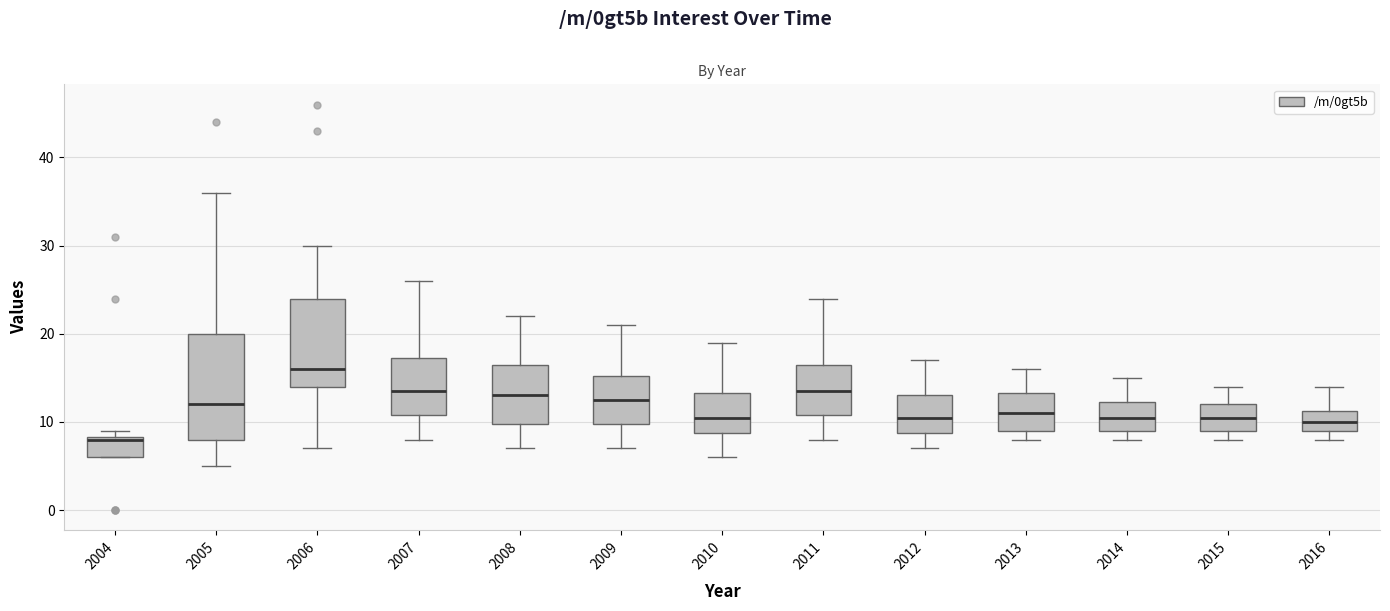

Comparing the boxes themselves (not the whiskers), which one is the tallest?

2005